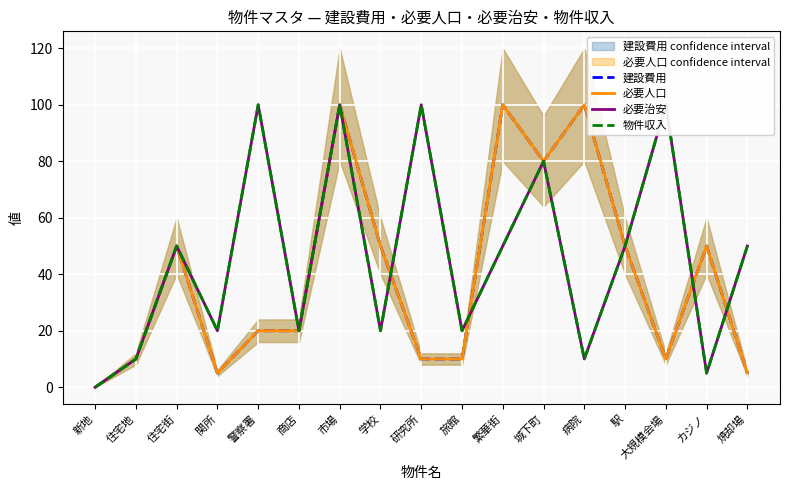

Which category has the highest value in the 必要治安 series?

警察署